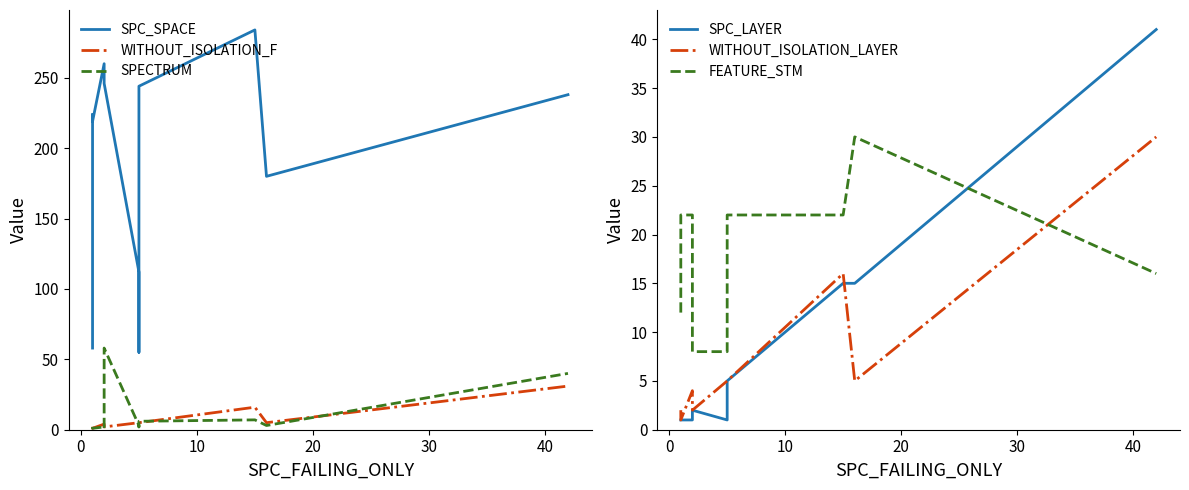

What is the average value of the WITHOUT_ISOLATION_LAYER series?

7